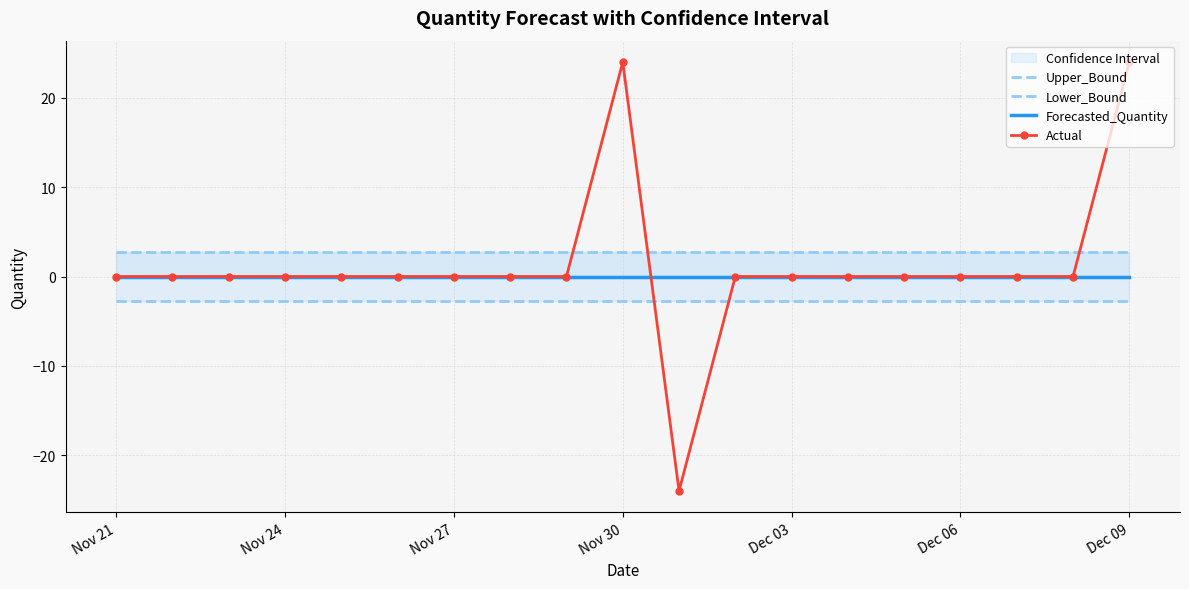

Reading left to right, transcribe all the data shown in this chart.

Upper_Bound: 2.8	2.8	2.8	2.8	2.8	2.8	2.8	2.8	2.8	2.8	2.8	2.8	2.8	2.8	2.8	2.8	2.8	2.8	2.8
Lower_Bound: -2.8	-2.8	-2.8	-2.8	-2.8	-2.8	-2.8	-2.8	-2.8	-2.8	-2.8	-2.8	-2.8	-2.8	-2.8	-2.8	-2.8	-2.8	-2.8
Forecasted_Quantity: 0.0	0.0	0.0	0.0	0.0	0.0	0.0	0.0	0.0	0.0	0.0	0.0	0.0	0.0	0.0	0.0	0.0	0.0	0.0
Actual: 0.0	0.0	0.0	0.0	0.0	0.0	0.0	0.0	0.0	24.0	-24.0	0.0	0.0	0.0	0.0	0.0	0.0	0.0	24.0